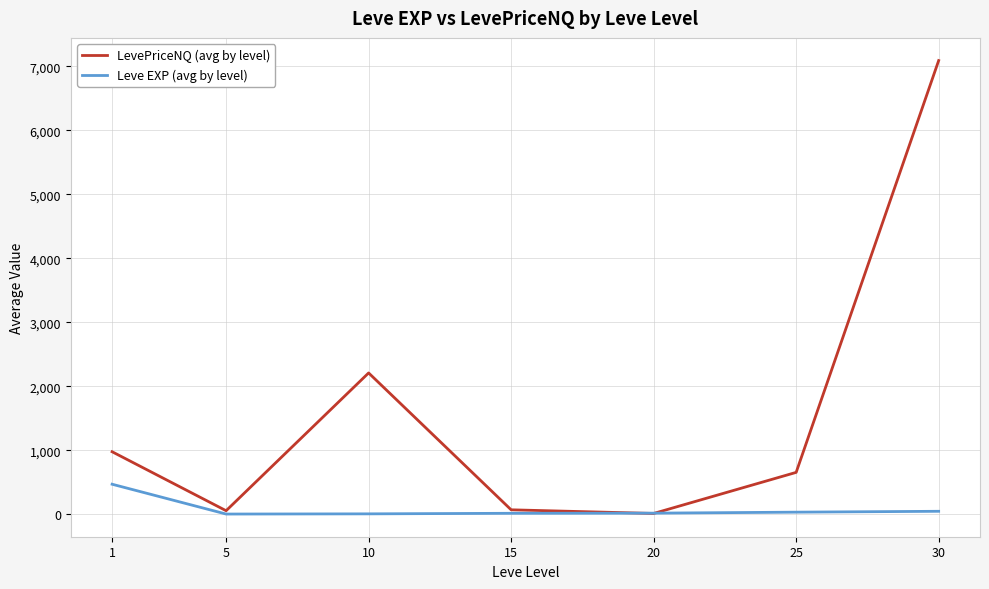

Which series changed the most between 25 and 30?

LevePriceNQ (avg by level)